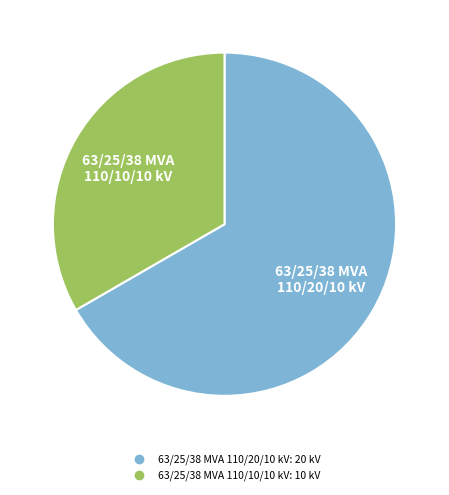

What is the smallest slice in the pie chart?

63/25/38 MVA 110/10/10 kV